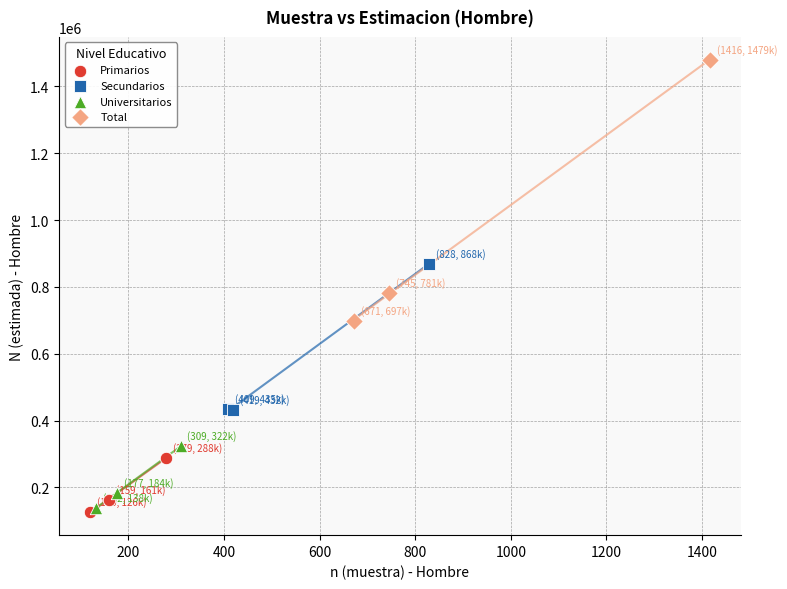

Which series has the widest spread of Y values?

Total